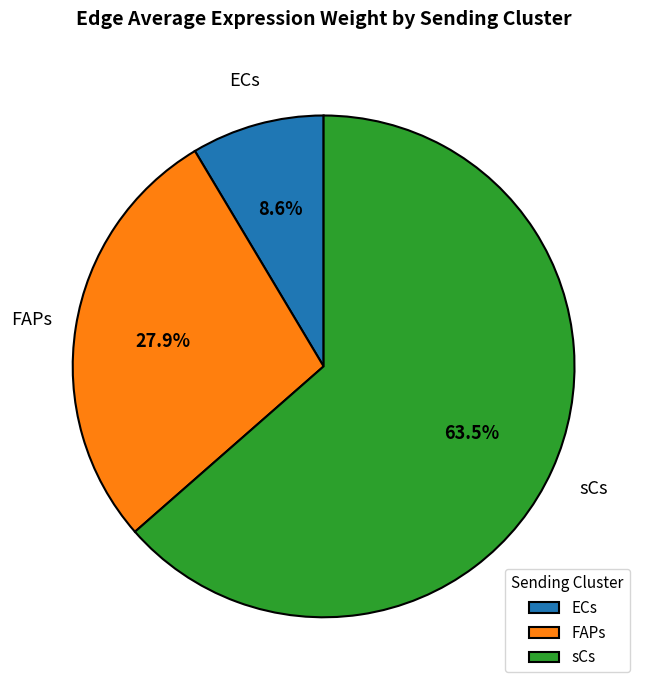

How many slices are in this pie chart?

3